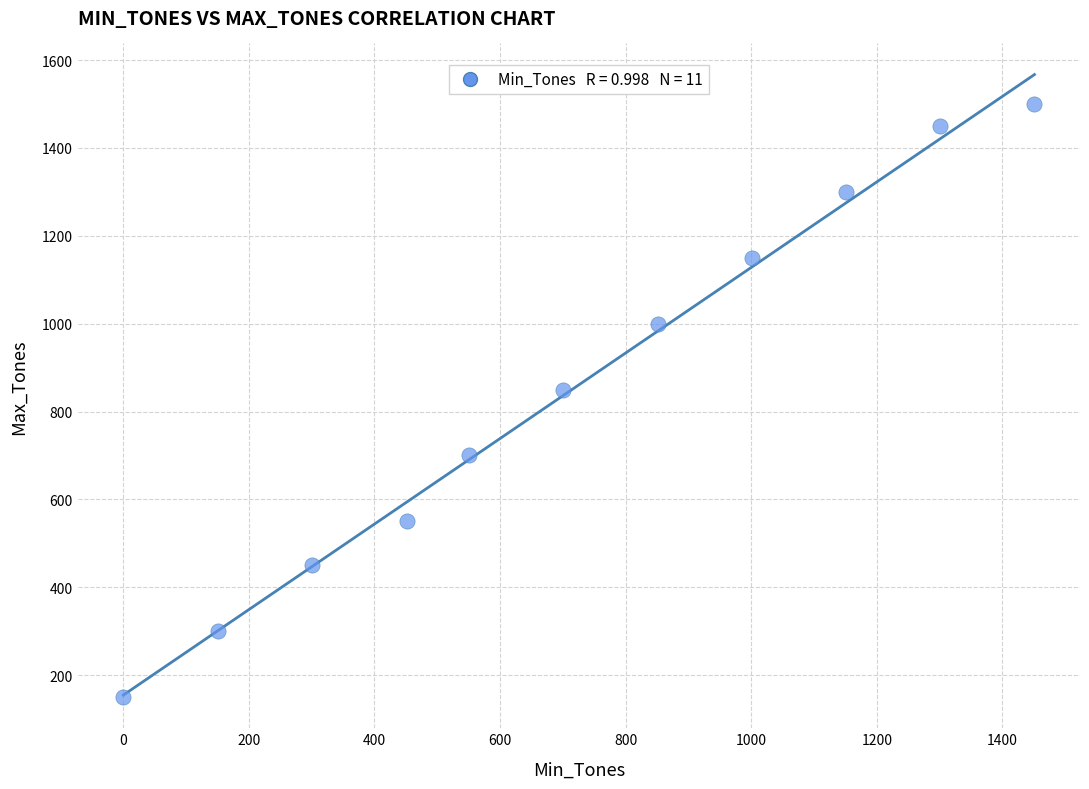

What Y value in the scatter plot is closest to 825?

850